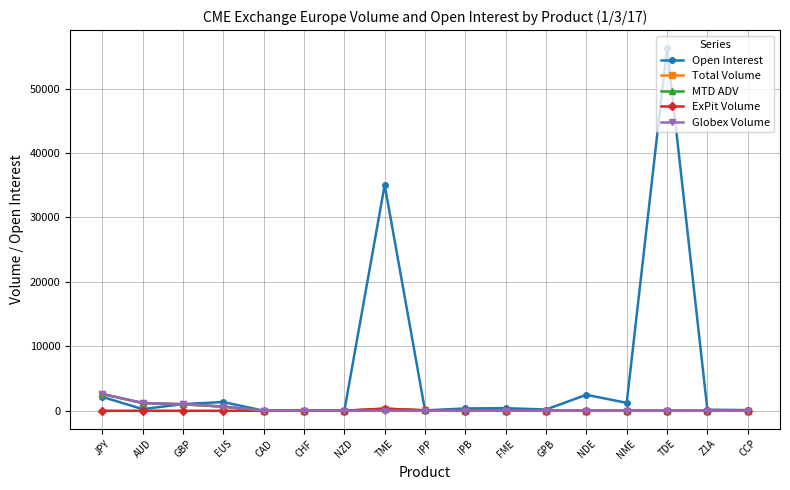

Is this an area chart (filled region under the line)?

No